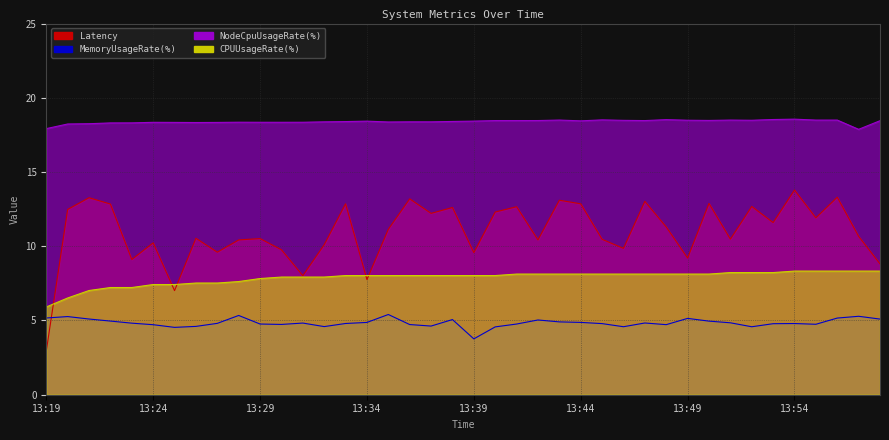

Which series changed the most between 13:27 and 13:35?

Latency